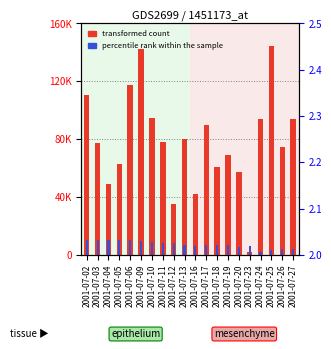

Which label corresponds to the largest value in the chart?

2001-07-25